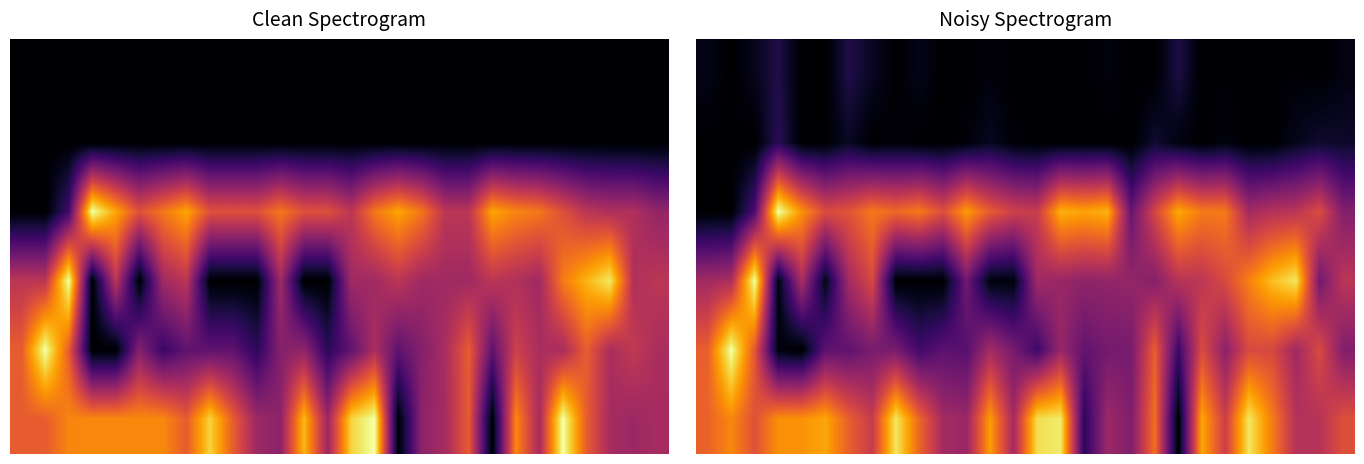

What is the difference between the maximum and minimum values in the 2 series?

1.0